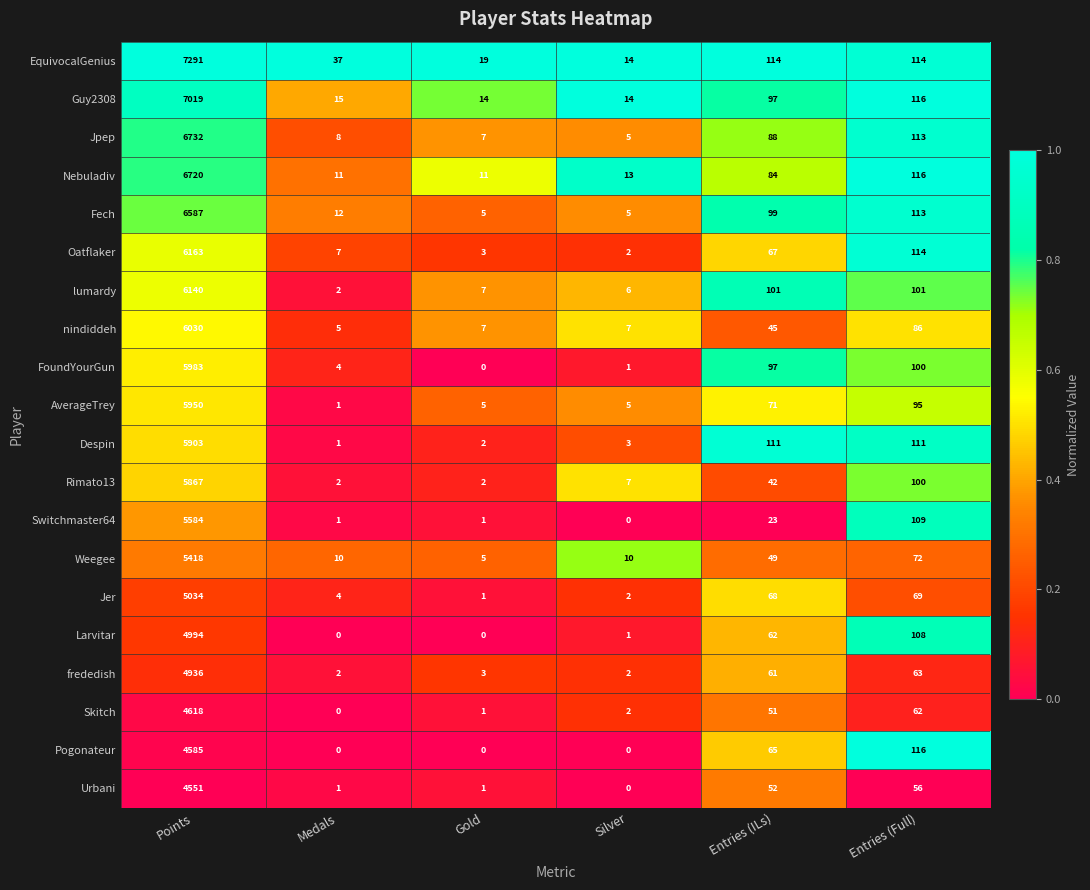

The value of Urbani at Entries (Full) is 56. True or false?

True